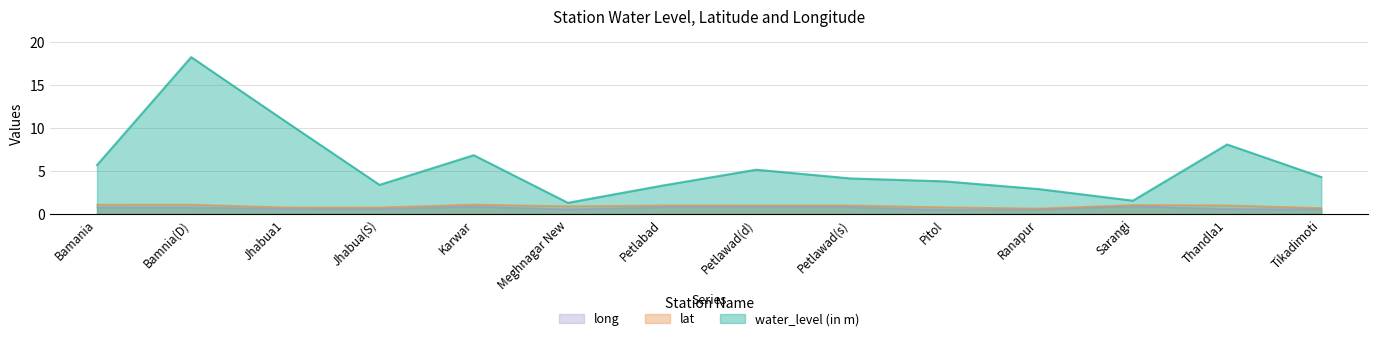

Reading left to right, what are all the values shown in this chart?

water_level (in m): Bamania=5.7	Bamnia(D)=18.3	Jhabua1=10.8	Jhabua(S)=3.4	Karwar=6.8	Meghnagar New=1.3	Petlabad=3.3	Petlawad(d)=5.2	Petlawad(s)=4.1	Pitol=3.8	Ranapur=2.9	Sarangi=1.6	Thandla1=8.1	Tikadimoti=4.3
lat: Bamania=1.1	Bamnia(D)=1.1	Jhabua1=0.8	Jhabua(S)=0.8	Karwar=1.1	Meghnagar New=0.9	Petlabad=1.0	Petlawad(d)=1.0	Petlawad(s)=1.0	Pitol=0.8	Ranapur=0.6	Sarangi=1.1	Thandla1=1.0	Tikadimoti=0.7
long: Bamania=0.8	Bamnia(D)=0.8	Jhabua1=0.6	Jhabua(S)=0.6	Karwar=0.9	Meghnagar New=0.5	Petlabad=0.8	Petlawad(d)=0.8	Petlawad(s)=0.8	Pitol=0.5	Ranapur=0.5	Sarangi=0.9	Thandla1=0.6	Tikadimoti=0.5